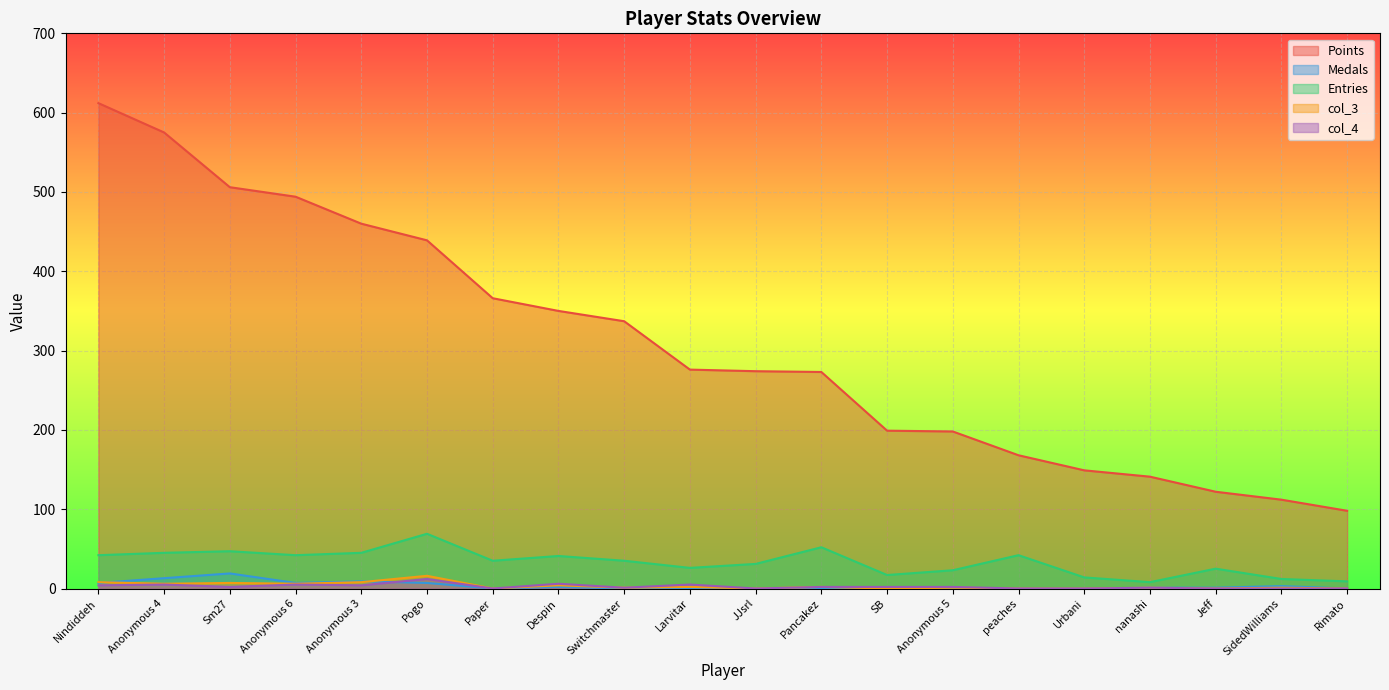

Reading left to right, transcribe all the data shown in this chart.

Points: Nindiddeh=612	Anonymous 4=575	Sm27=506	Anonymous 6=494	Anonymous 3=460	Pogo=439	Paper=366	Despin=350	Switchmaster=337	Larvitar=276	JJsrl=274	Pancakez=273	SB=199	Anonymous 5=198	peaches=168	Urbani=149	nanashi=141	Jeff=122	SidedWilliams=112	Rimato=98
Medals: Nindiddeh=7	Anonymous 4=13	Sm27=19	Anonymous 6=7	Anonymous 3=9	Pogo=7	Paper=0	Despin=2	Switchmaster=0	Larvitar=0	JJsrl=0	Pancakez=0	SB=0	Anonymous 5=0	peaches=0	Urbani=0	nanashi=1	Jeff=1	SidedWilliams=3	Rimato=0
Entries: Nindiddeh=42	Anonymous 4=45	Sm27=47	Anonymous 6=42	Anonymous 3=45	Pogo=69	Paper=35	Despin=41	Switchmaster=35	Larvitar=26	JJsrl=31	Pancakez=52	SB=17	Anonymous 5=23	peaches=42	Urbani=14	nanashi=8	Jeff=25	SidedWilliams=12	Rimato=9
col_3: Nindiddeh=8	Anonymous 4=6	Sm27=7	Anonymous 6=6	Anonymous 3=8	Pogo=16	Paper=0	Despin=4	Switchmaster=1	Larvitar=2	JJsrl=0	Pancakez=2	SB=0	Anonymous 5=1	peaches=0	Urbani=0	nanashi=1	Jeff=0	SidedWilliams=1	Rimato=0
col_4: Nindiddeh=4	Anonymous 4=5	Sm27=2	Anonymous 6=5	Anonymous 3=4	Pogo=12	Paper=0	Despin=6	Switchmaster=1	Larvitar=5	JJsrl=0	Pancakez=2	SB=2	Anonymous 5=2	peaches=0	Urbani=0	nanashi=1	Jeff=0	SidedWilliams=0	Rimato=0